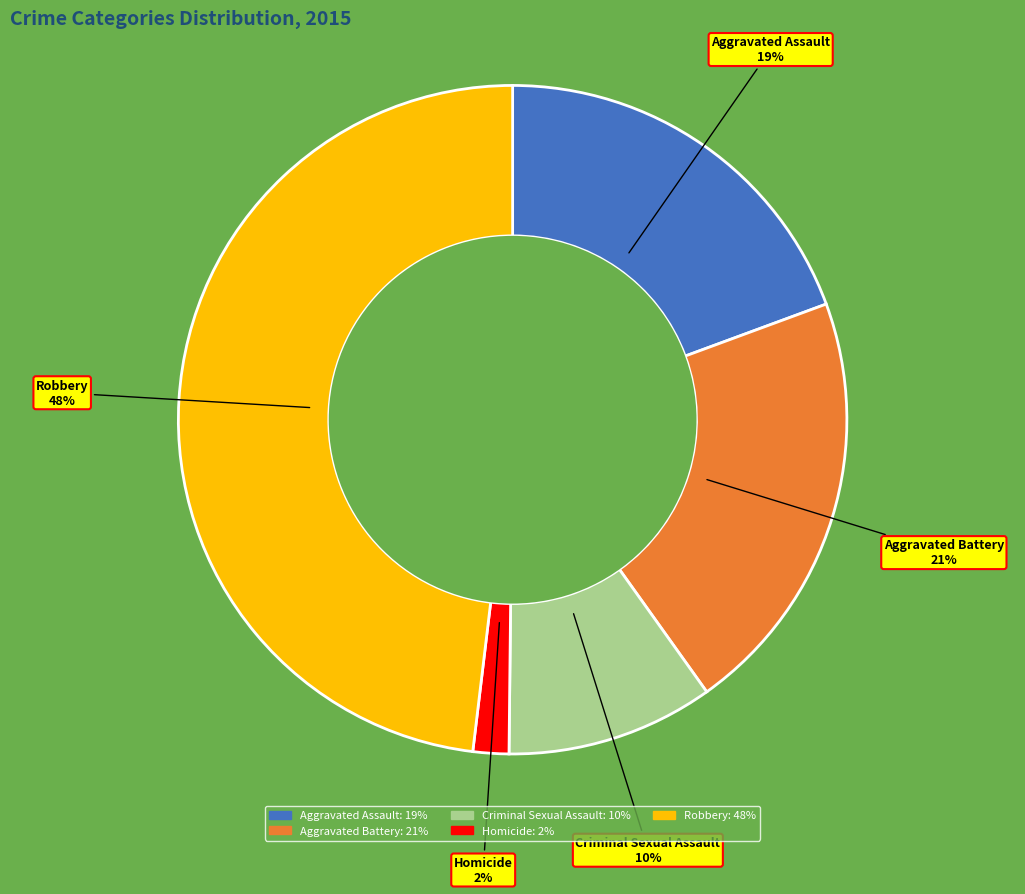

Rank the categories by value from highest to lowest.

Robbery, Aggravated Battery, Aggravated Assault, Criminal Sexual Assault, Homicide